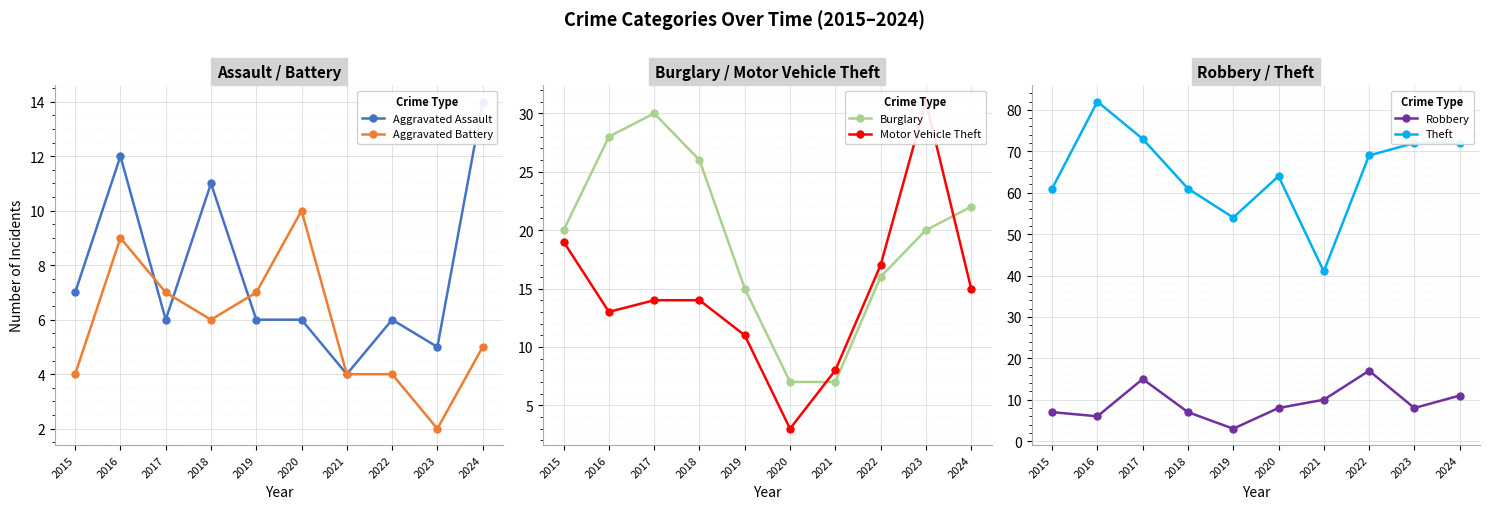

What is the total value across all series at 2024?

139